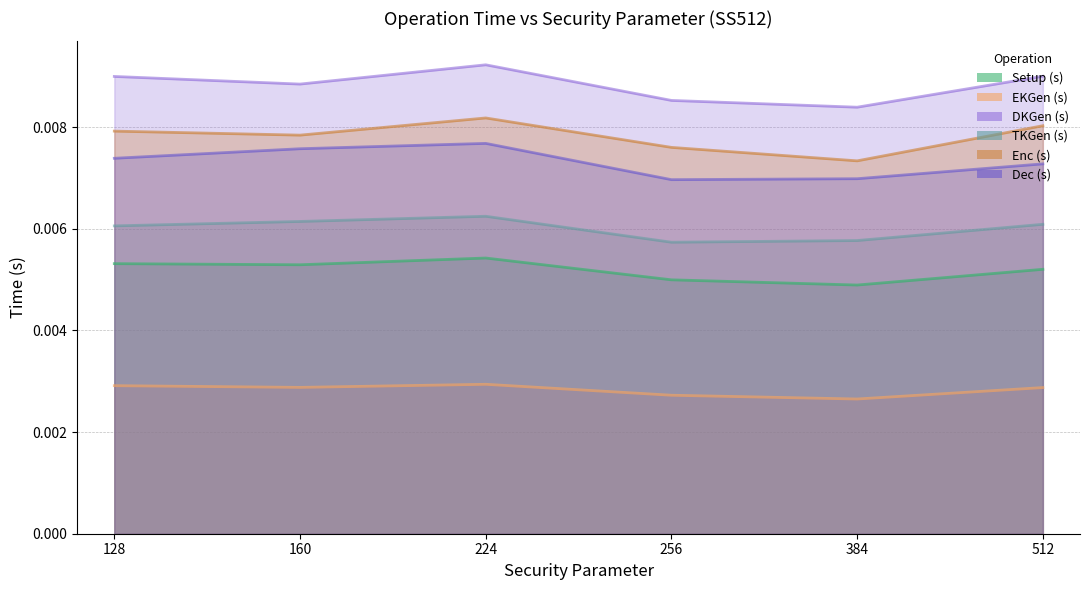

Which series has the largest range (max minus min)?

Enc (s)